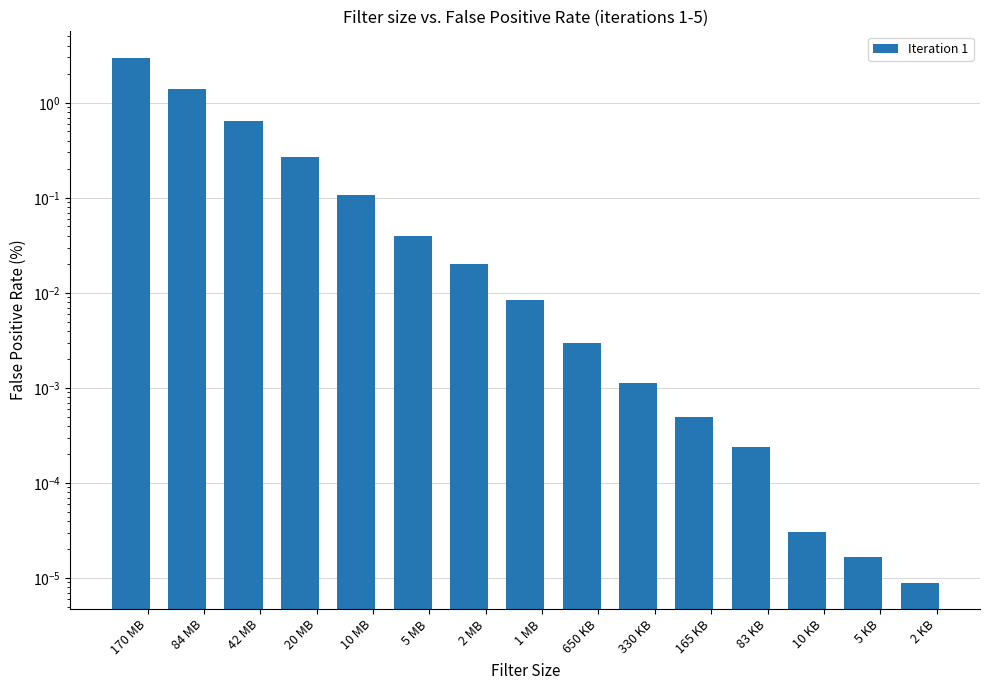

Count the number of data series in this chart.

1